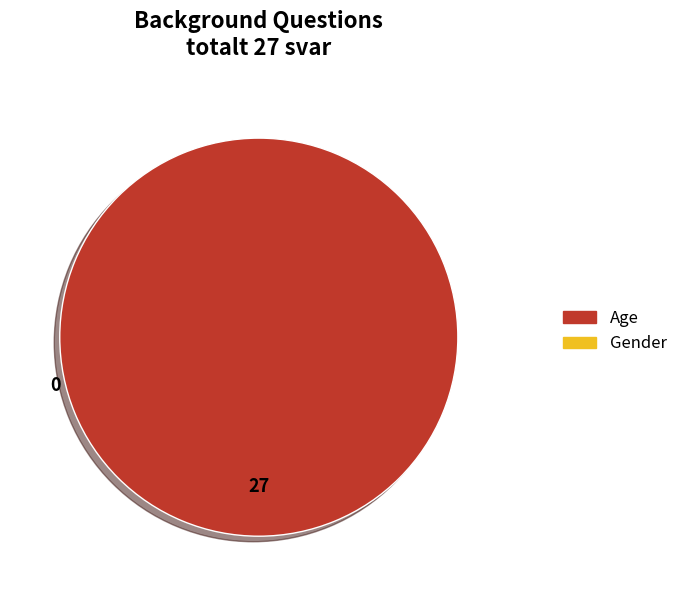

How many segments does this pie chart have?

1